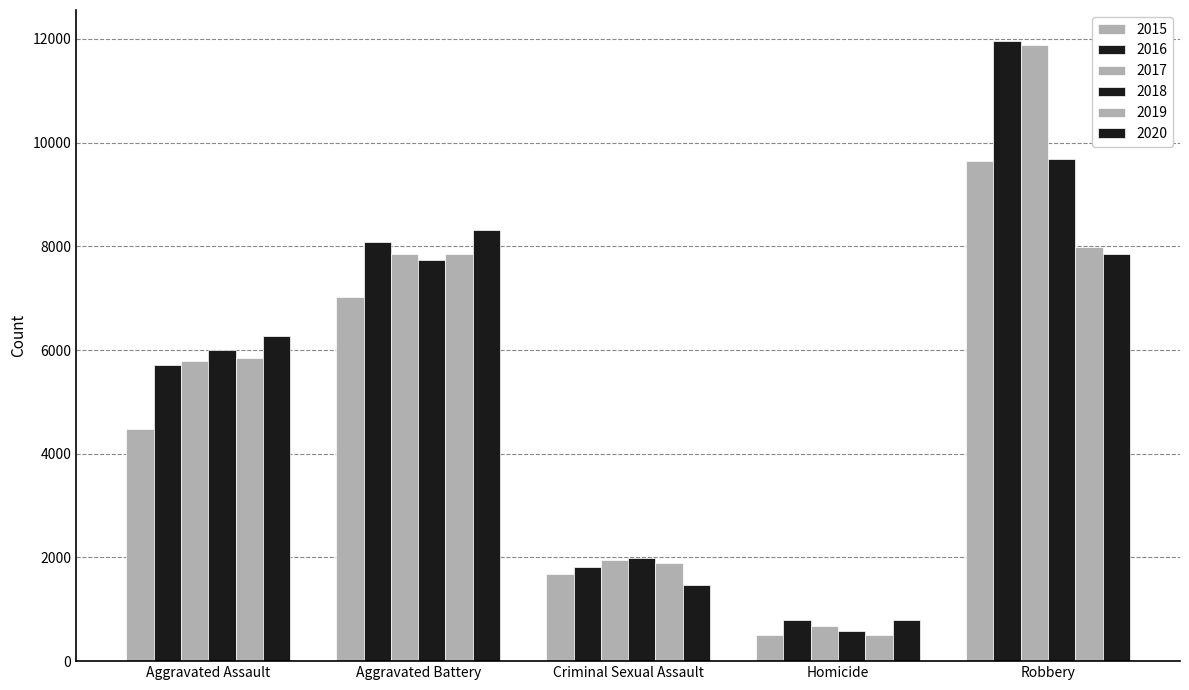

Which series has the largest range (max minus min)?

2017